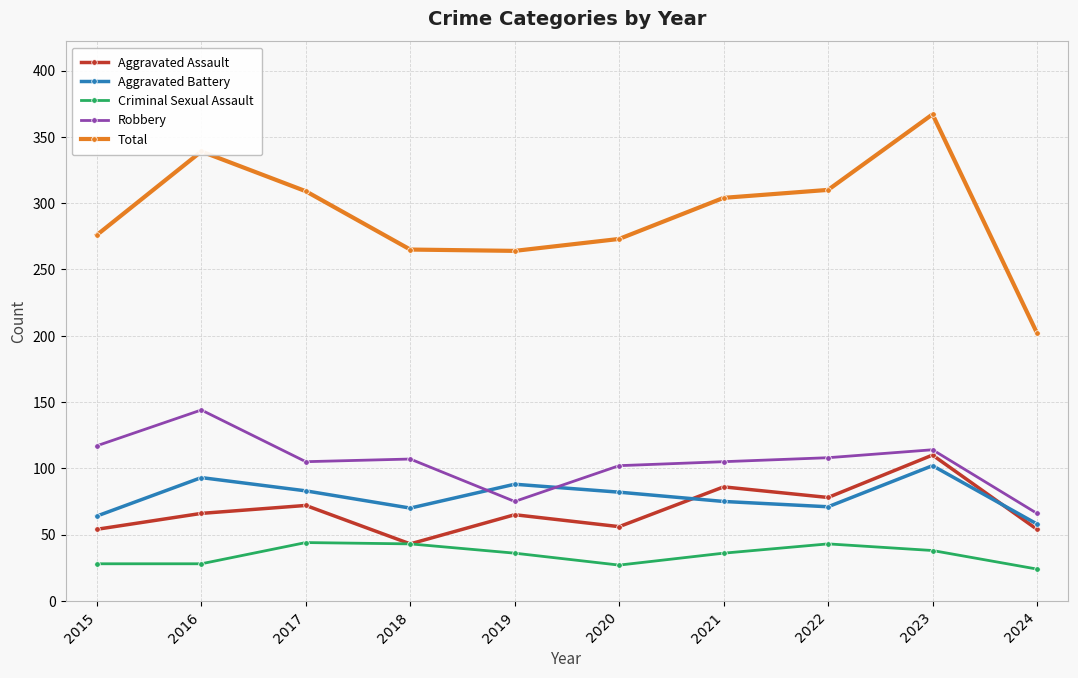

The value of Robbery at 2021 is 48. True or false?

False